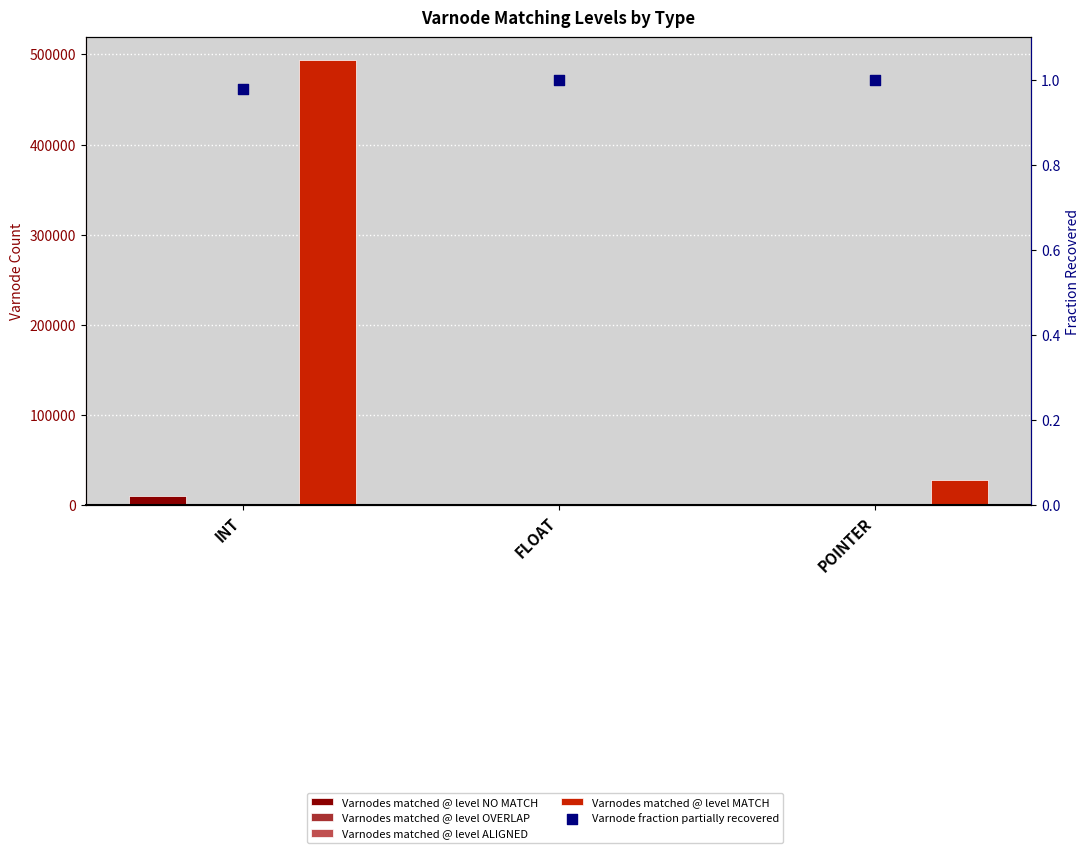

What are all the series names shown in the legend?

Varnodes matched @ level NO MATCH, Varnodes matched @ level OVERLAP, Varnodes matched @ level ALIGNED, Varnodes matched @ level MATCH, Varnode fraction partially recovered